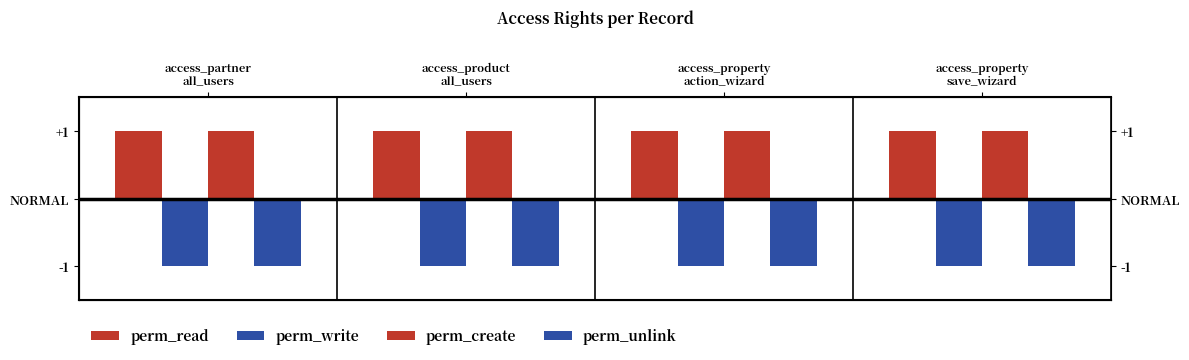

At which category is the sum across all series the highest?

access_partner
all_users